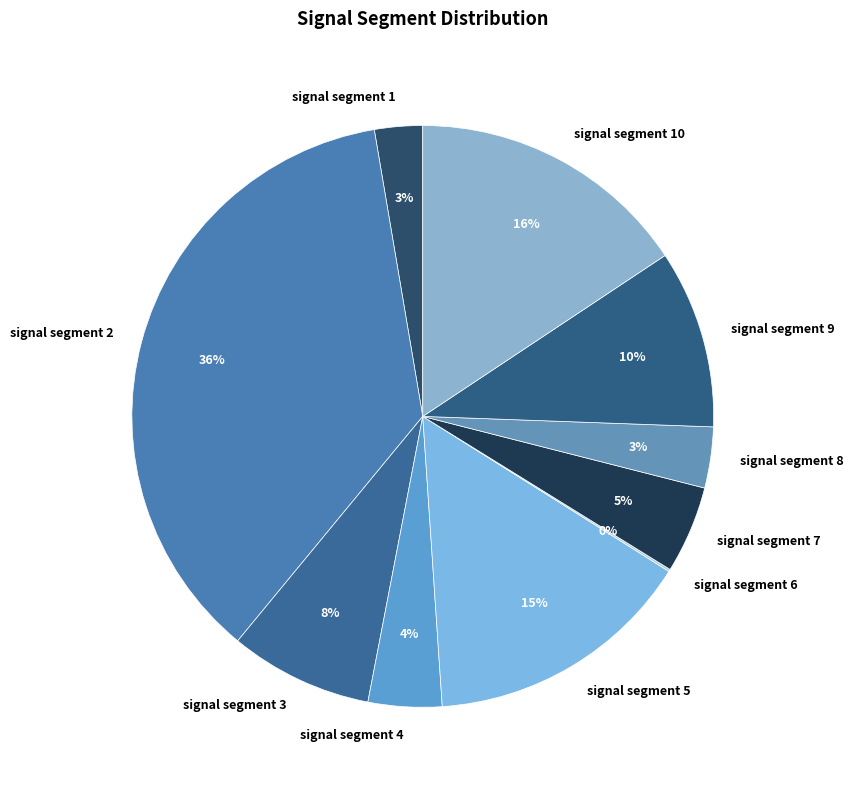

Is it true that signal segment 9 is 10% of the pie?

True